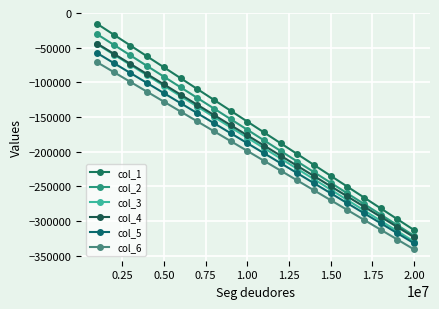

Does the chart display data point markers on the line(s)?

Yes